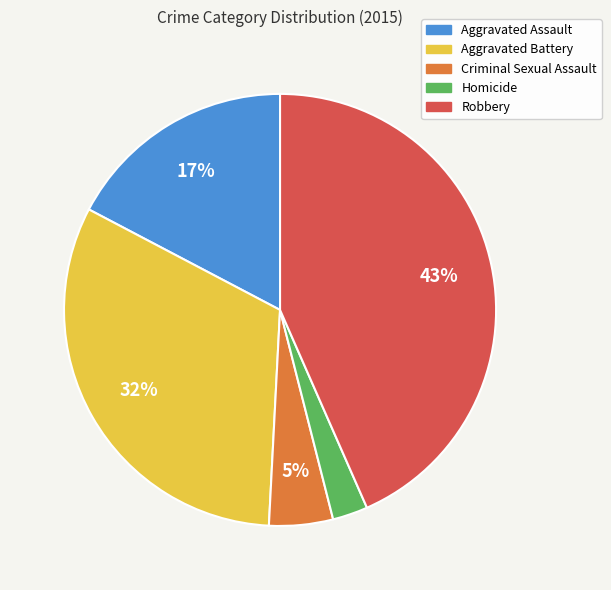

Is the sum of Aggravated Assault and Robbery greater than half?

Yes